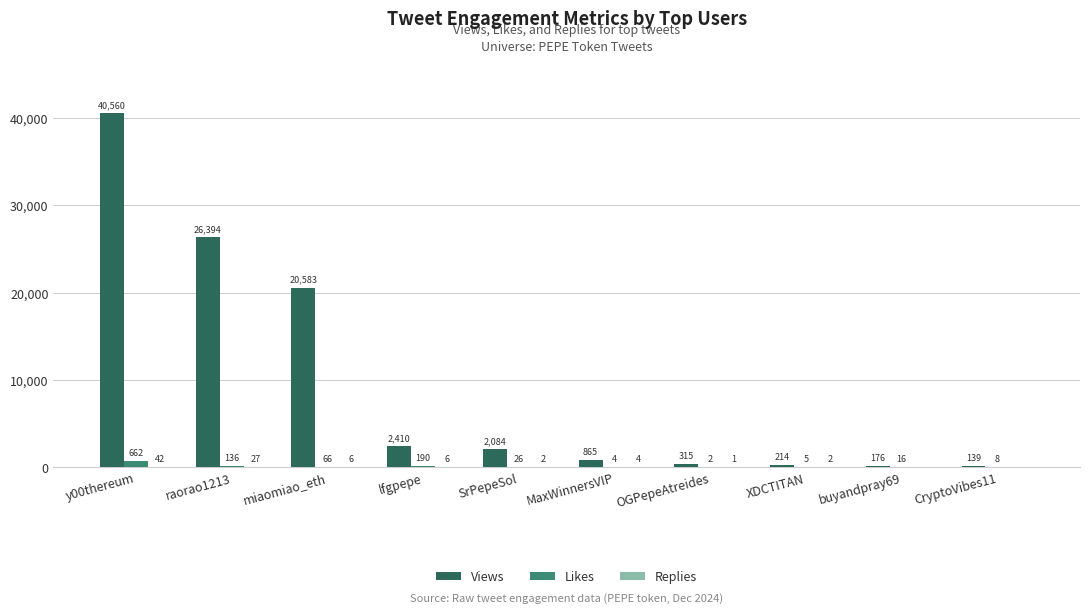

Between miaomiao_eth and lfgpepe, which series saw the biggest shift?

Views